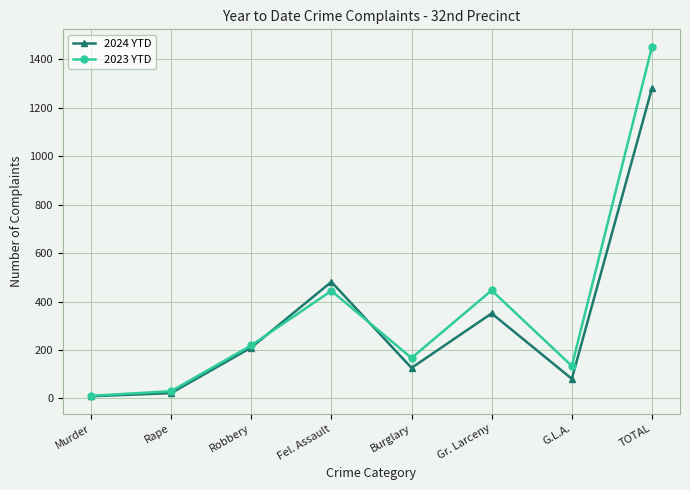

What are all the series names shown in the legend?

2024 YTD, 2023 YTD